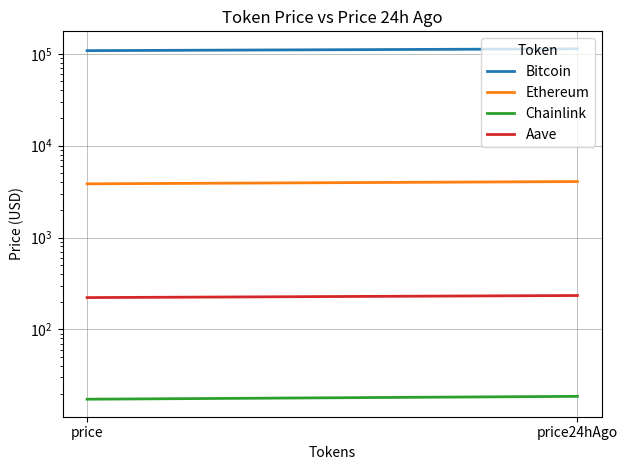

Reading left to right, transcribe all the data shown in this chart.

Bitcoin: price=108354.0	price24hAgo=113313.0
Ethereum: price=3846.6	price24hAgo=4071.1
Chainlink: price=17.4	price24hAgo=18.7
Aave: price=222.2	price24hAgo=234.1